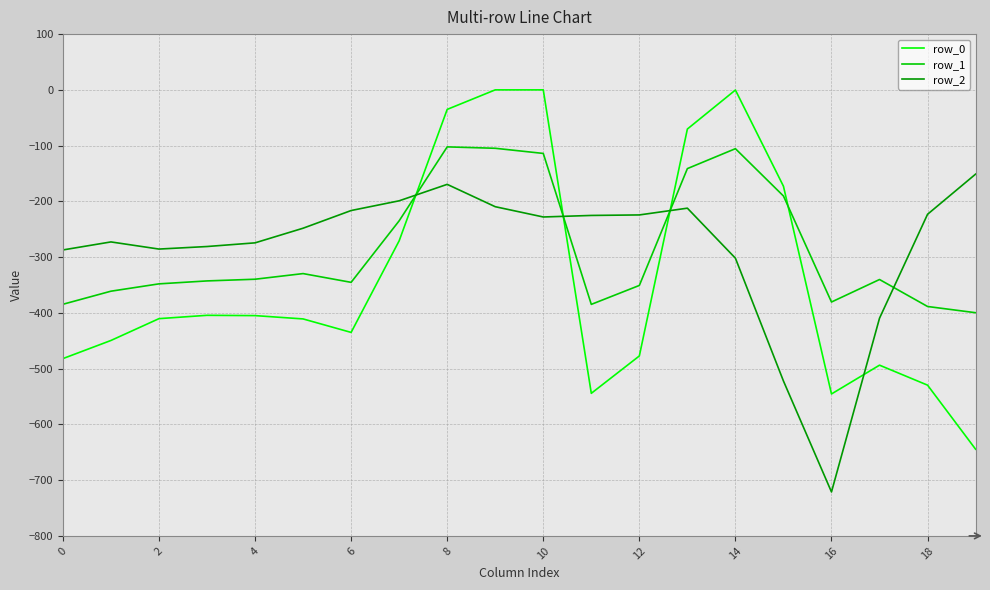

What is the maximum value for row_1?

-102.3